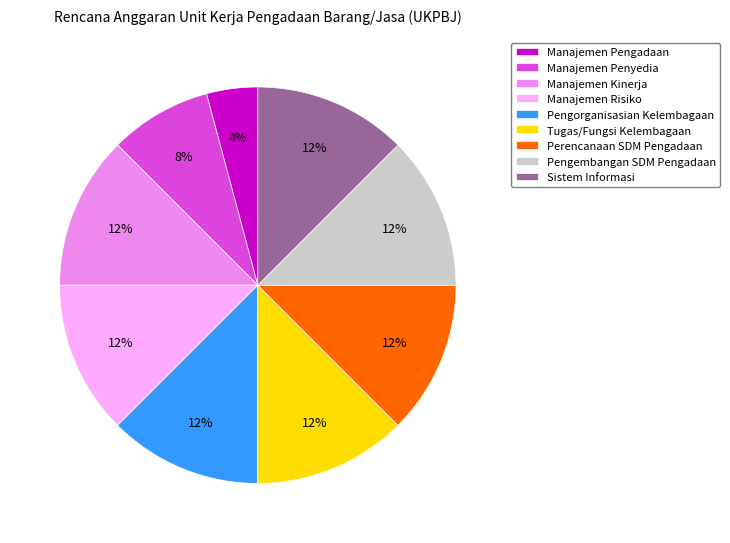

To the nearest percent, what percentage of the pie is Pengorganisasian Kelembagaan?

12%